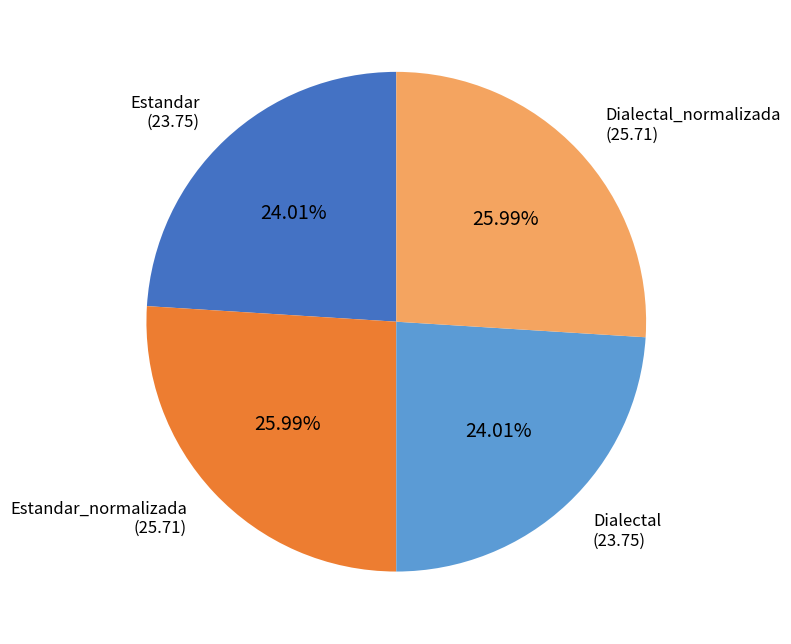

Is there any slice that represents more than half of the pie?

No